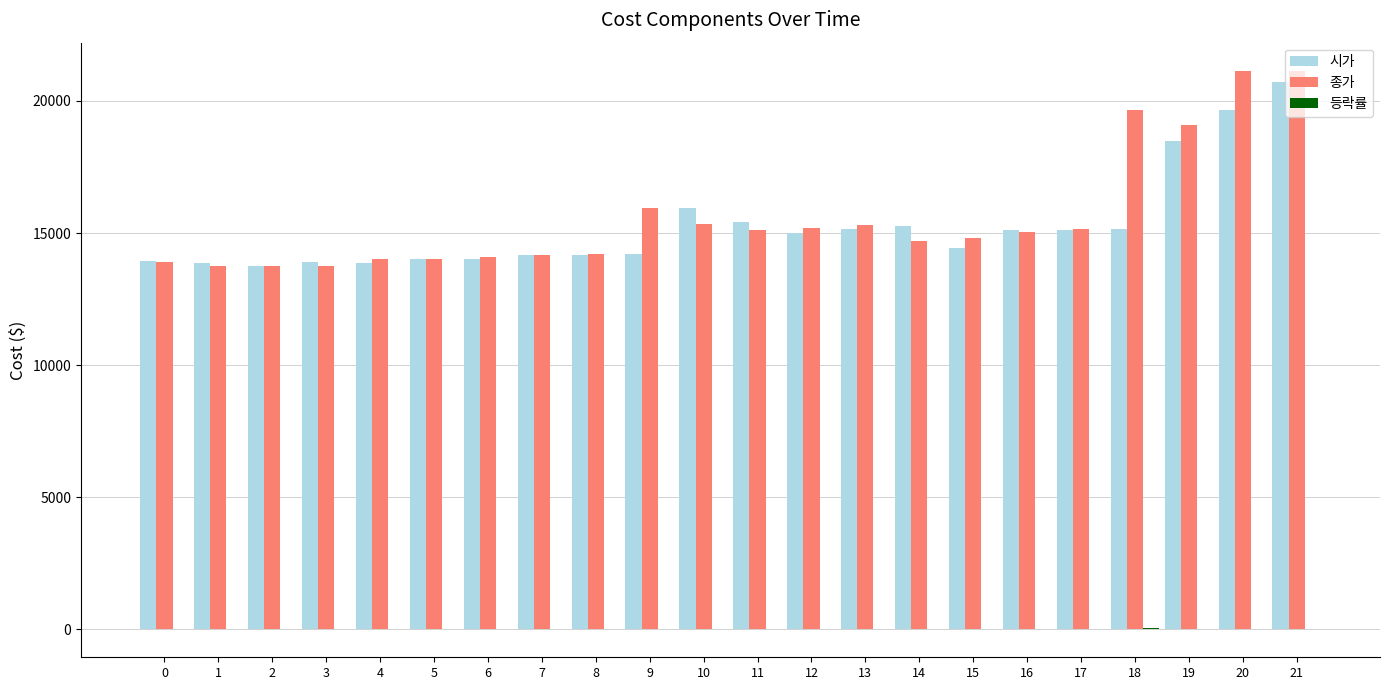

Between 13 and 14, which series saw the biggest shift?

종가